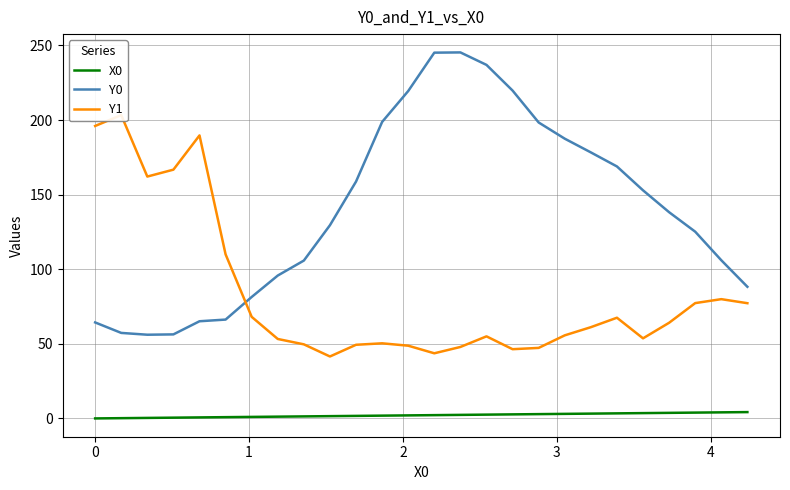

True or false: Y0 and X0 cross at least once.

False